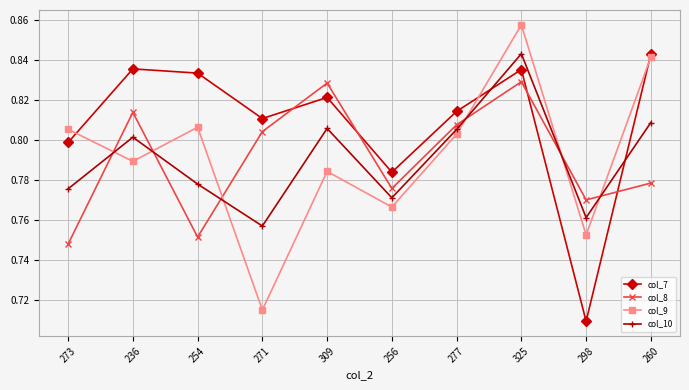

True or false: col_9 and col_10 cross at least once.

True